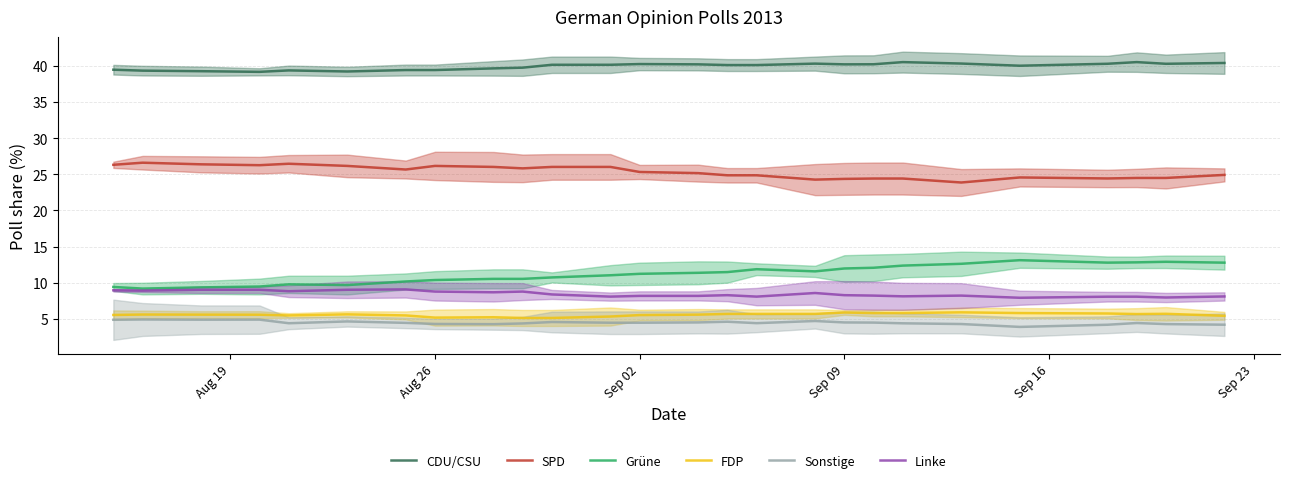

True or false: CDU/CSU and SPD intersect in this chart.

False